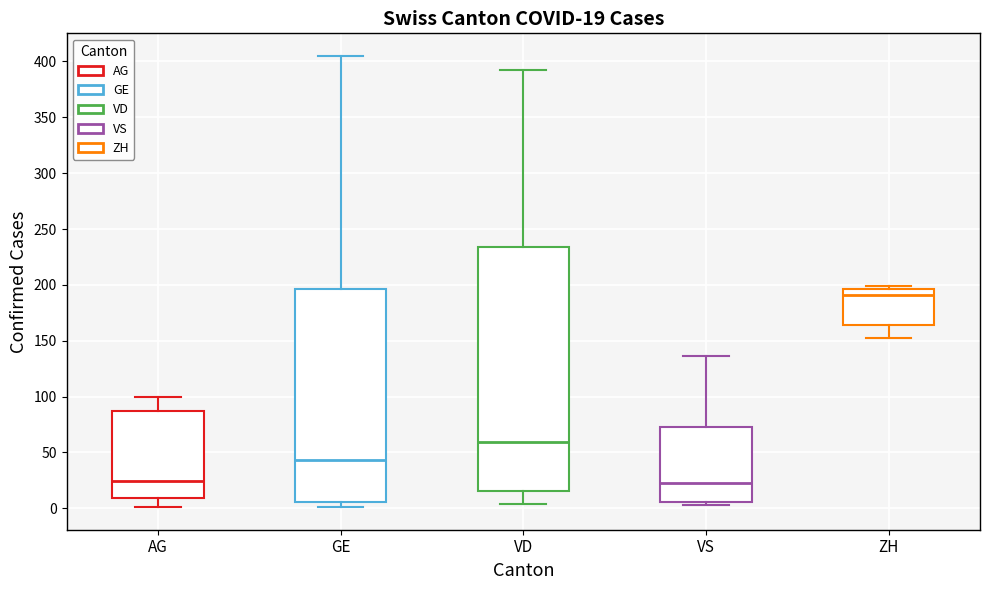

Comparing the boxes themselves (not the whiskers), which one is the tallest?

VD